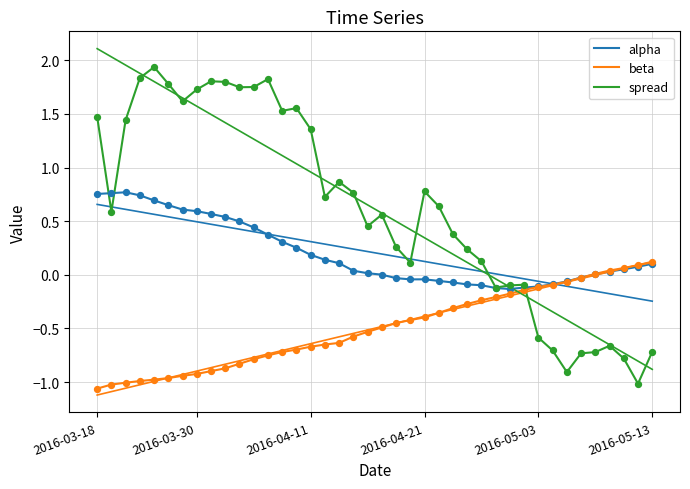

Which series contains the lowest Y value?

beta